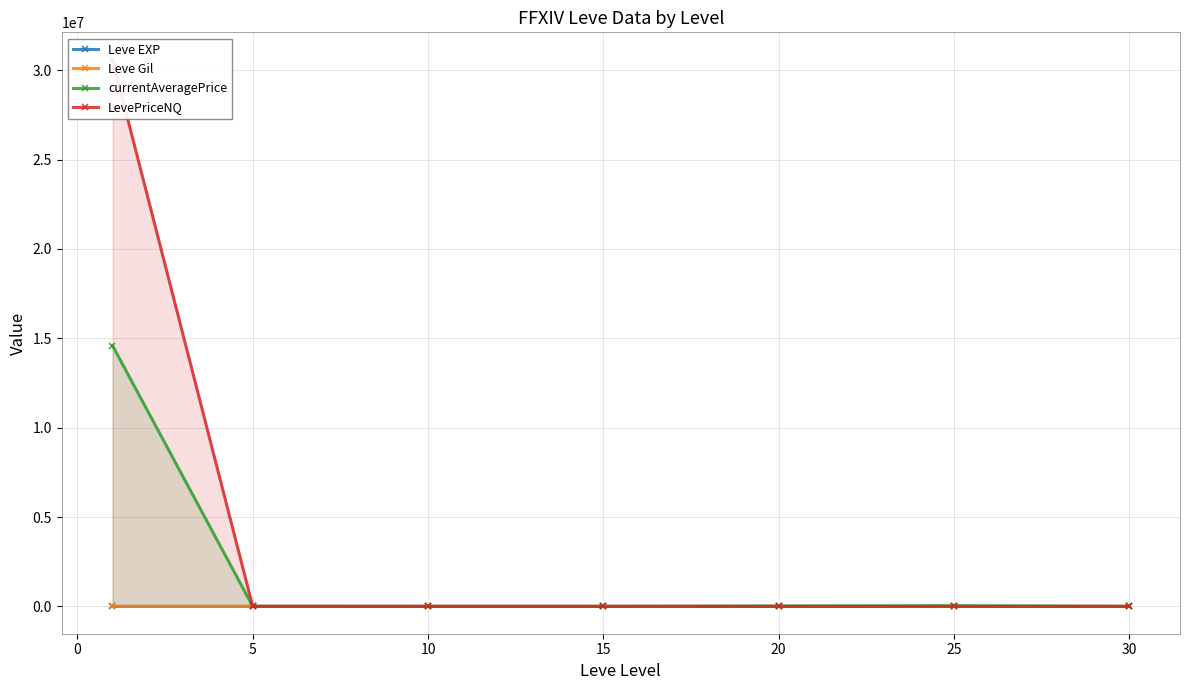

How many values in the Leve EXP series exceed 16?

4